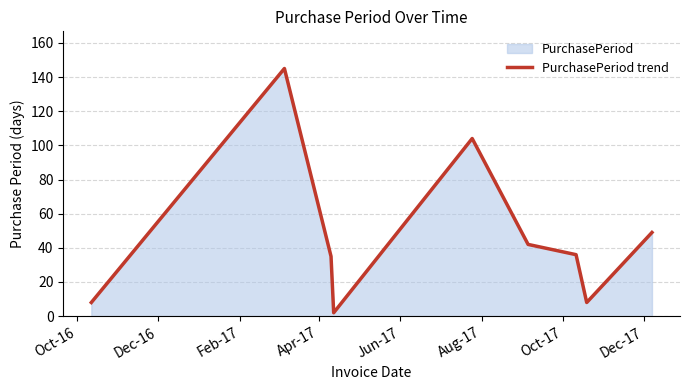

What is the greatest value displayed?

145